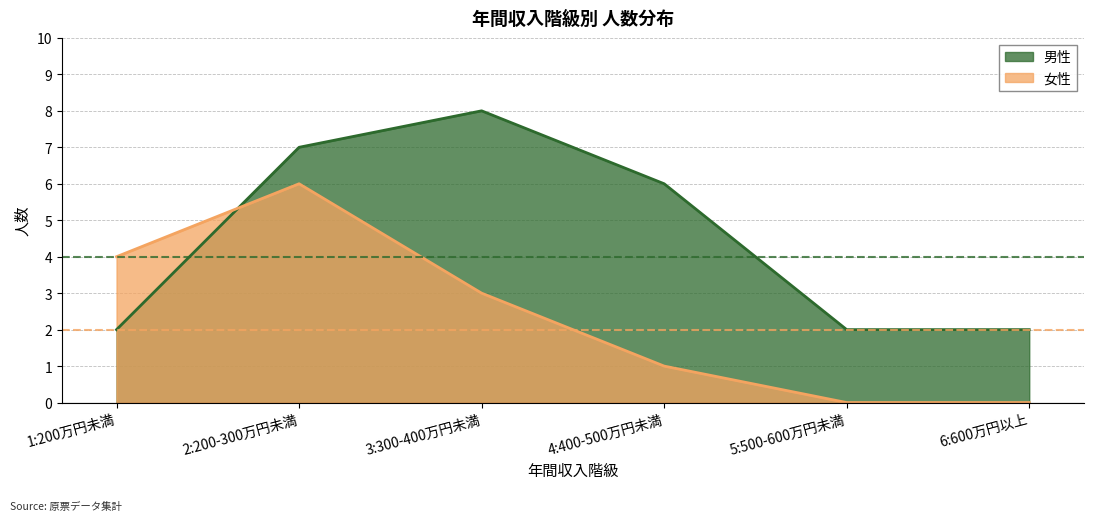

Where do 女性 and 男性 first cross each other?

1:200万円未満 and 2:200-300万円未満